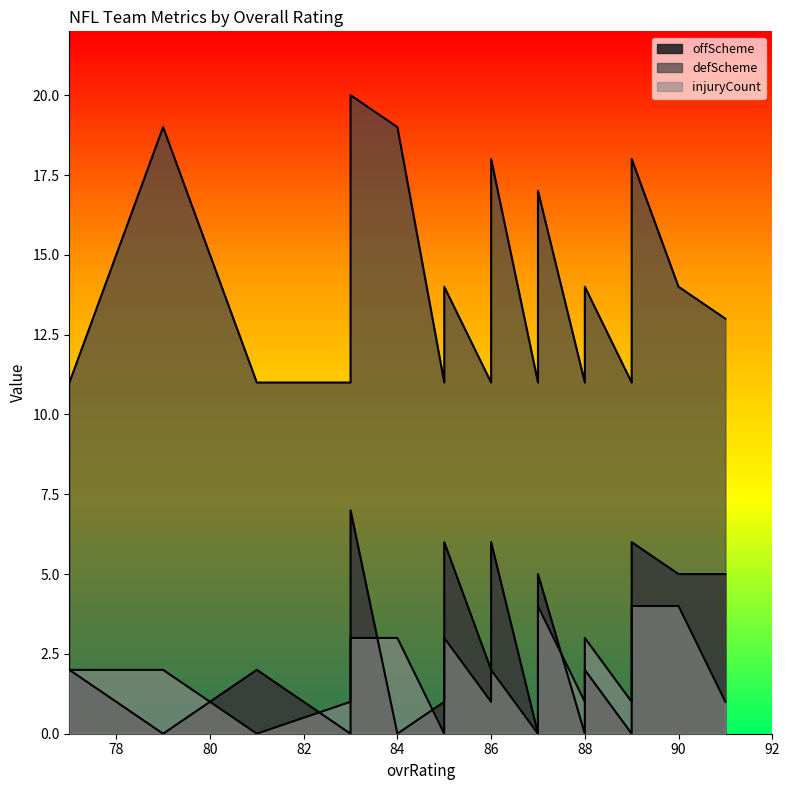

At which category does offScheme reach its first local valley?

79